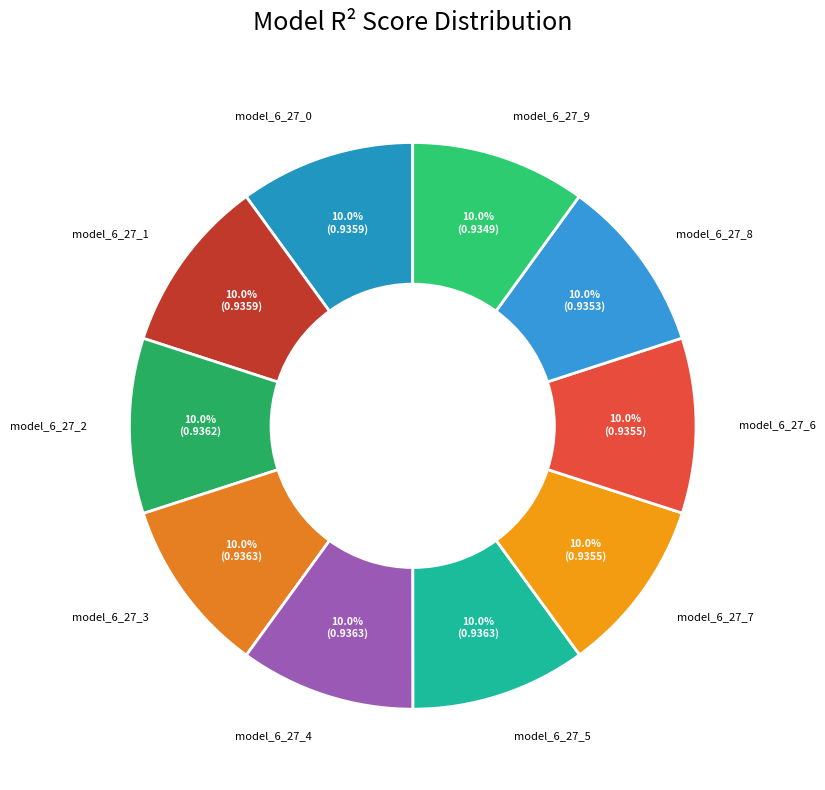

How many slices are in this pie chart?

10